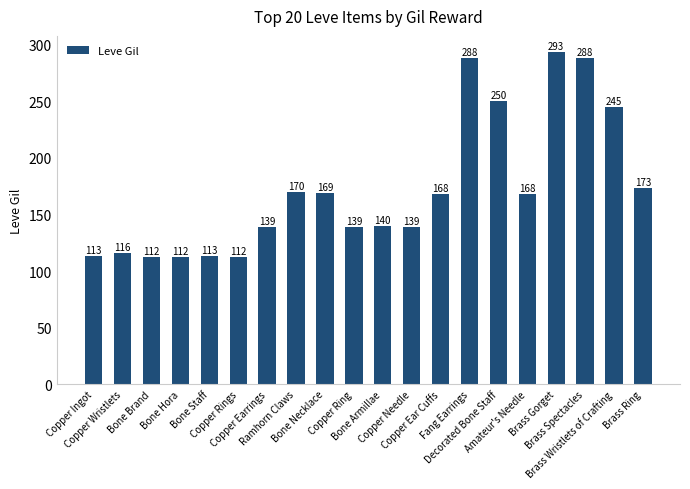

What is the sum of the values at Decorated Bone Staff and Copper Ring?

389